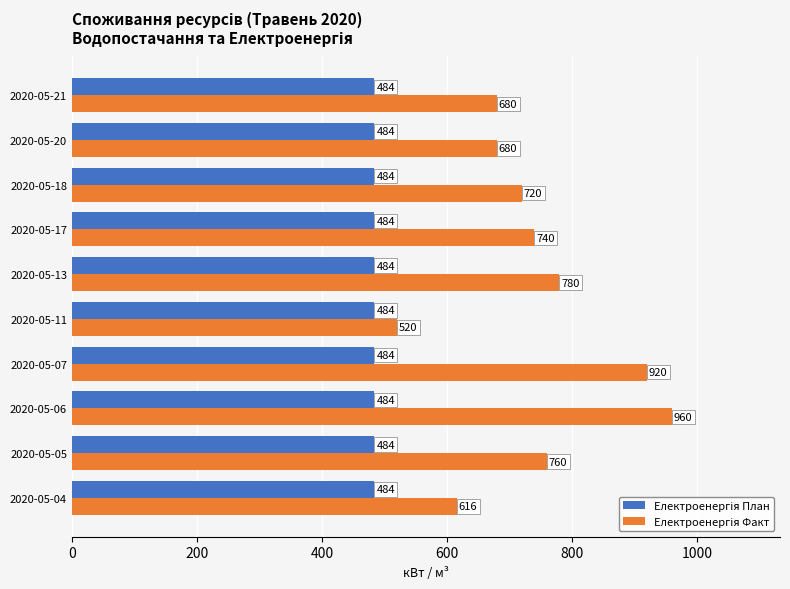

What is the difference between the highest and lowest values at 2020-05-07?

436